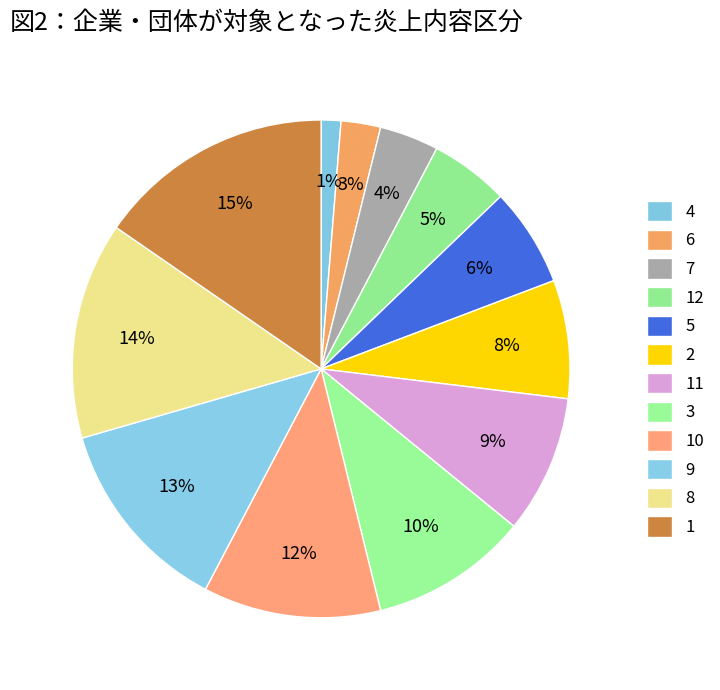

The 1 slice represents 15% of the pie. True or false?

True